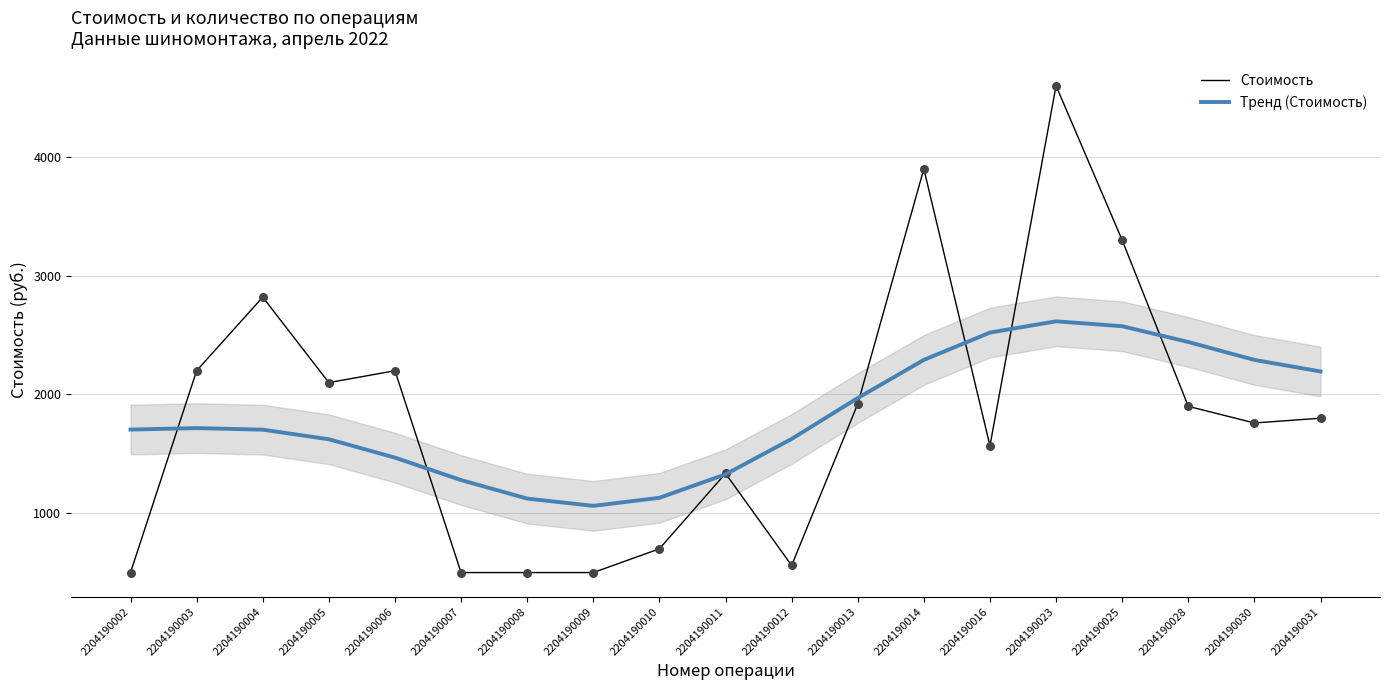

Which series has the largest Y range (max minus min)?

Стоимость